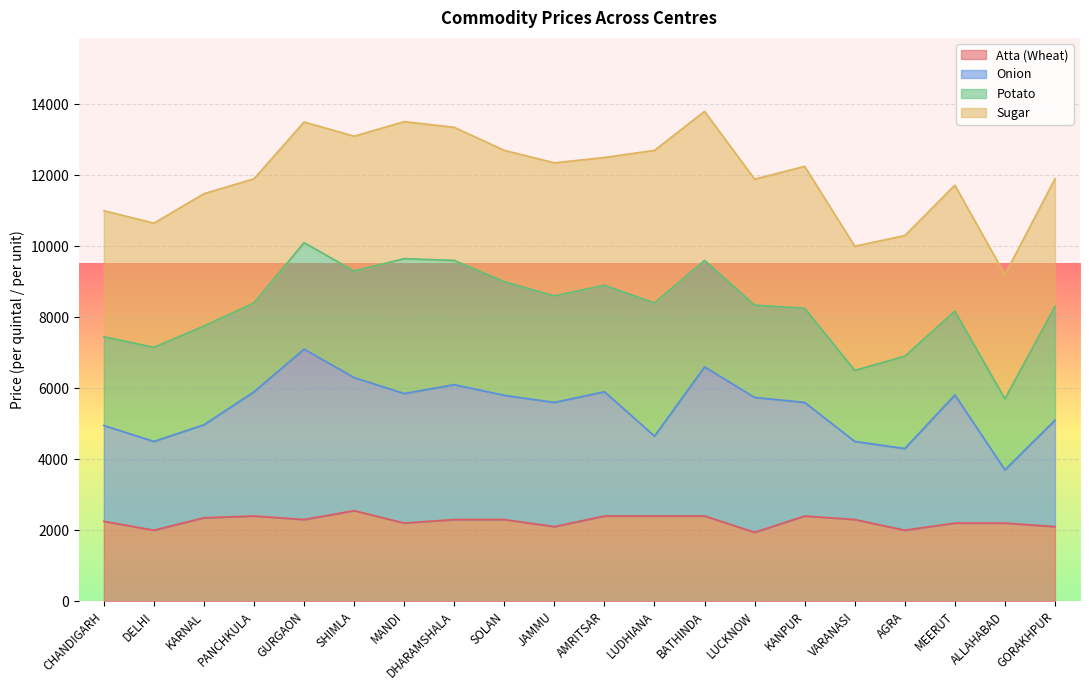

At which category is the sum across all series the highest?

GURGAON